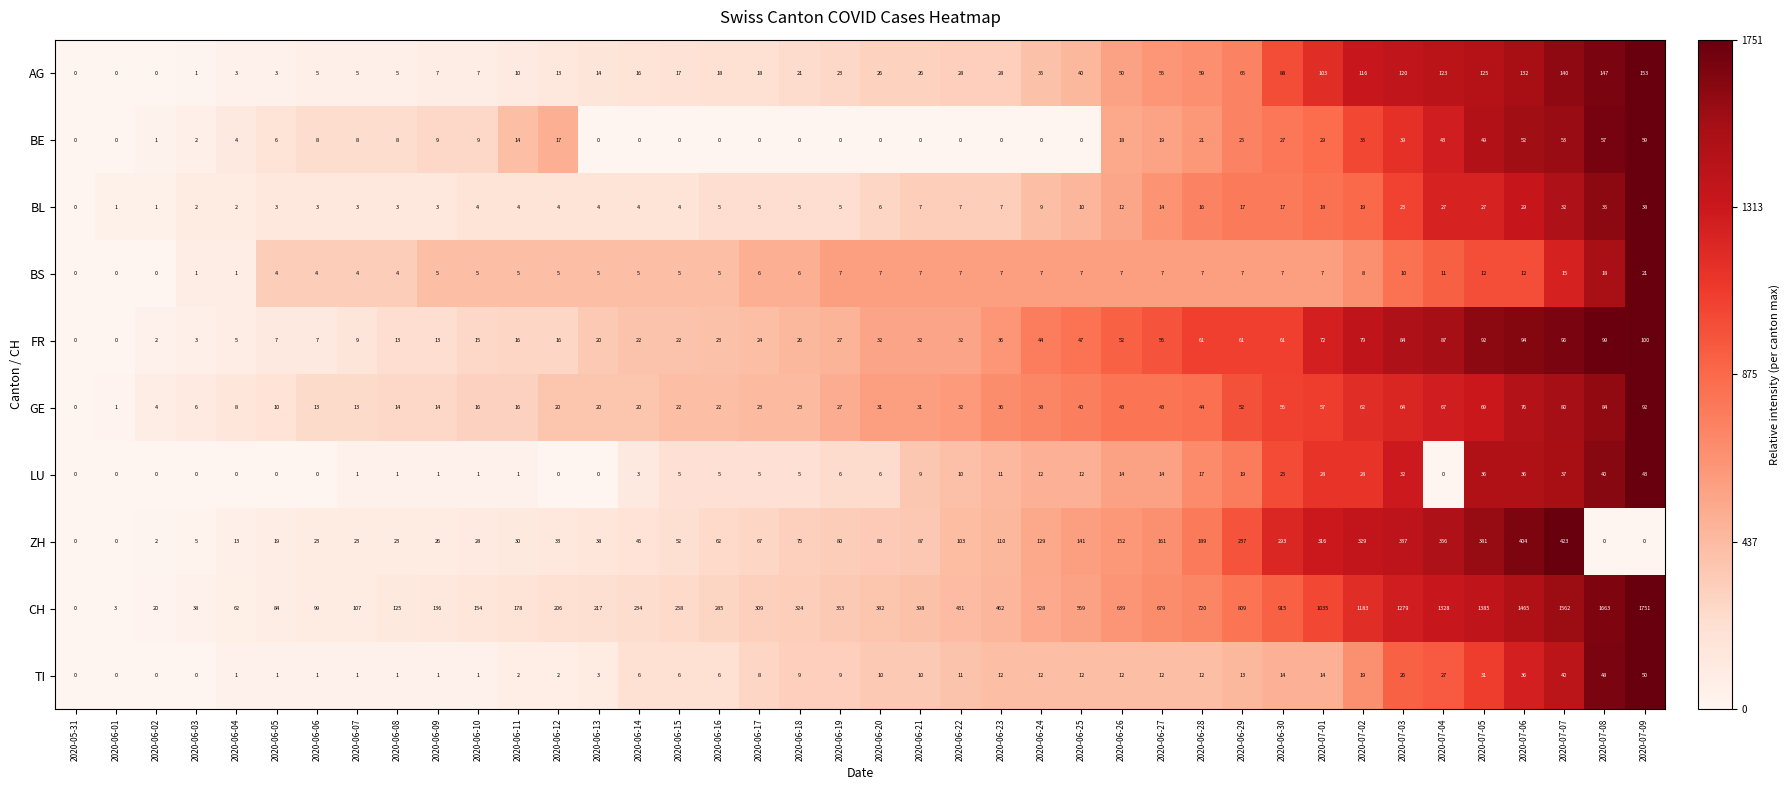

True or false: BS has a value of 0 at 2020-05-31.

True